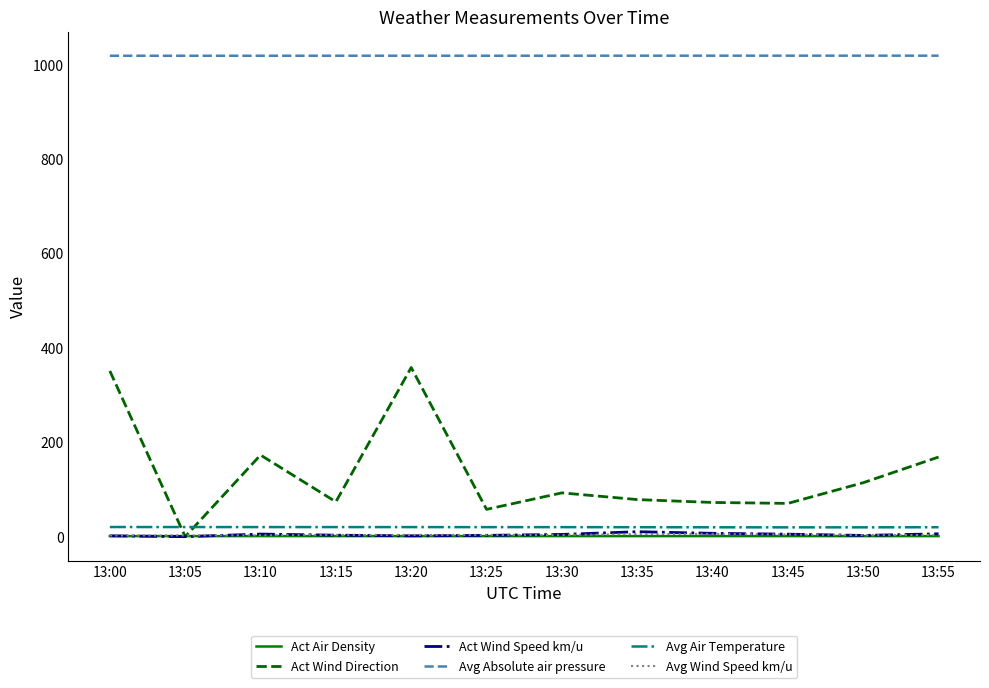

At how many categories does at least one series exceed 555?

12